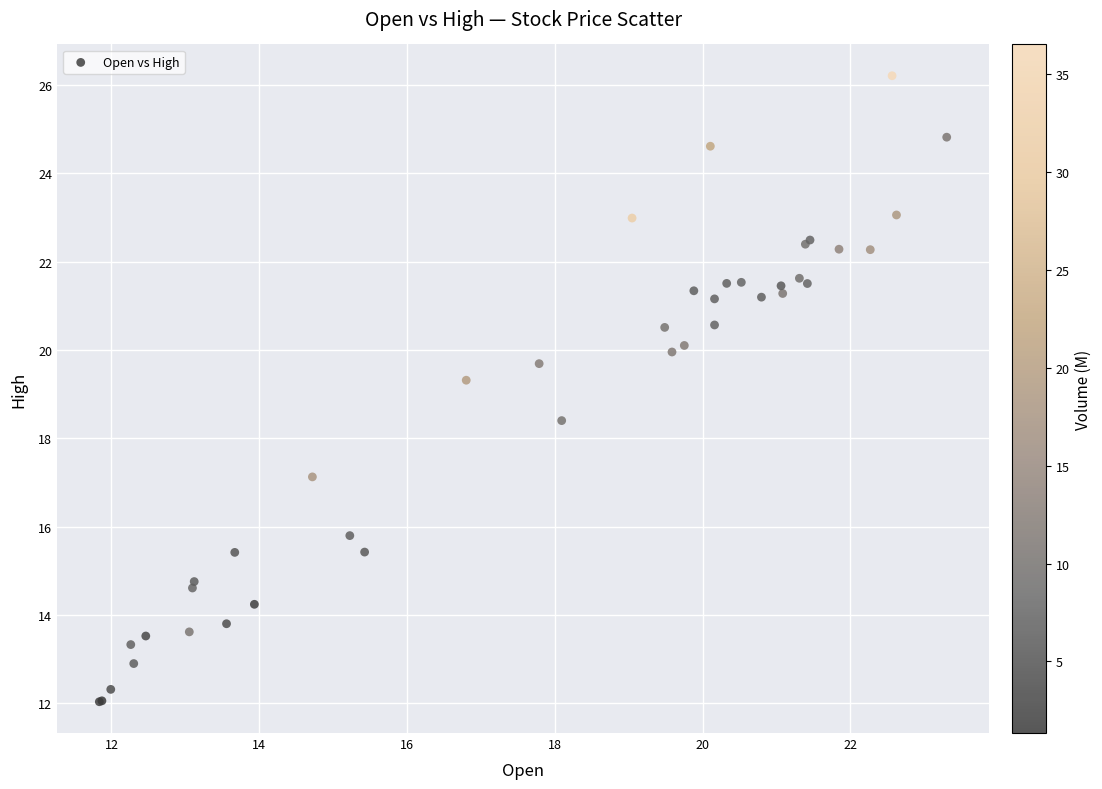

What Y value in the scatter plot is closest to 19?

19.3